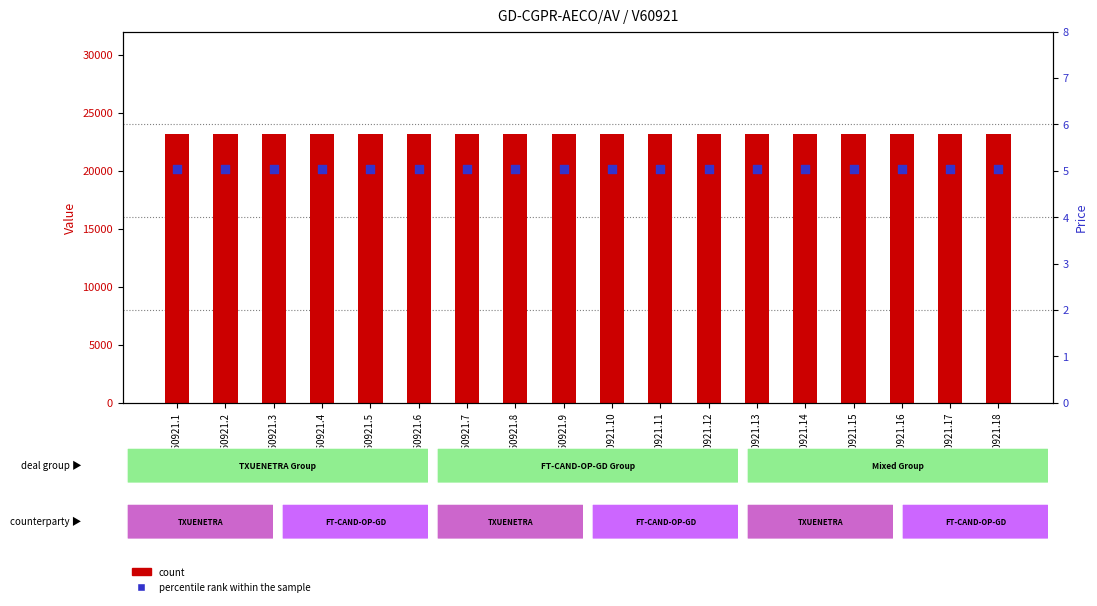

What are all the series names shown in the legend?

count, percentile rank within the sample